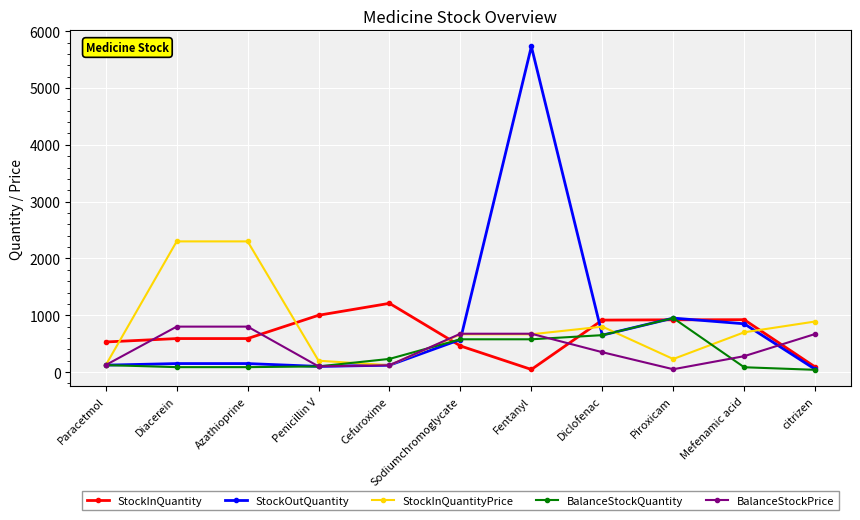

What is the approximate value of BalanceStockPrice at Piroxicam?

50